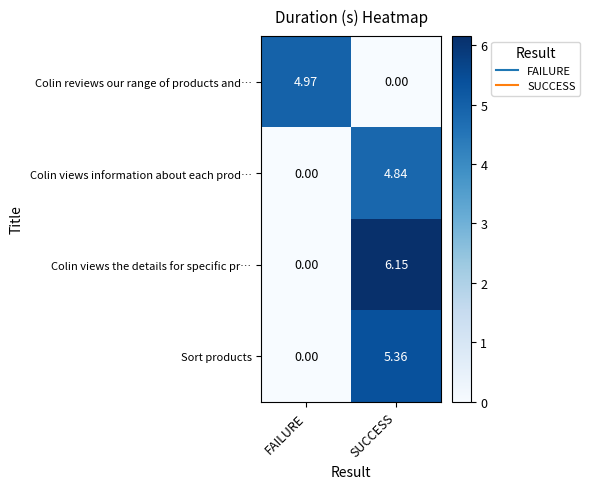

At which category is the sum across all series the highest?

SUCCESS